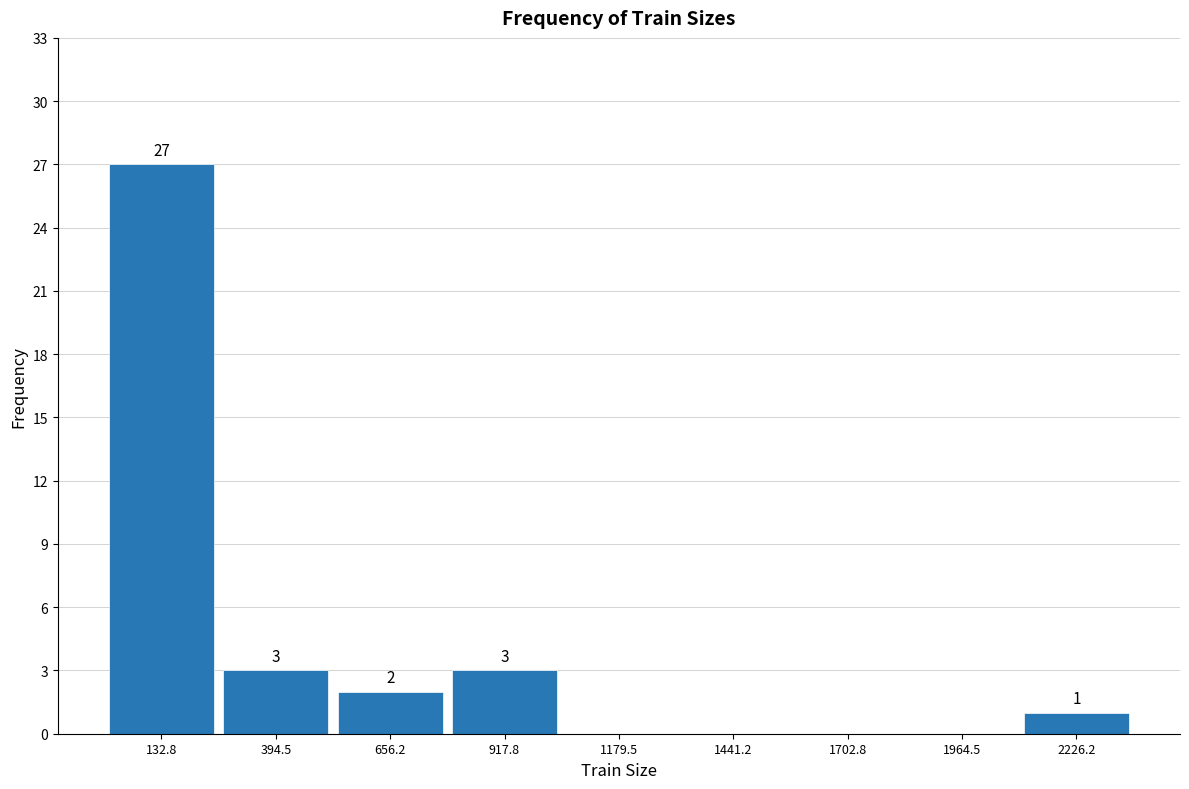

Over which range of the x-axis is the bar tallest?

0 to 250